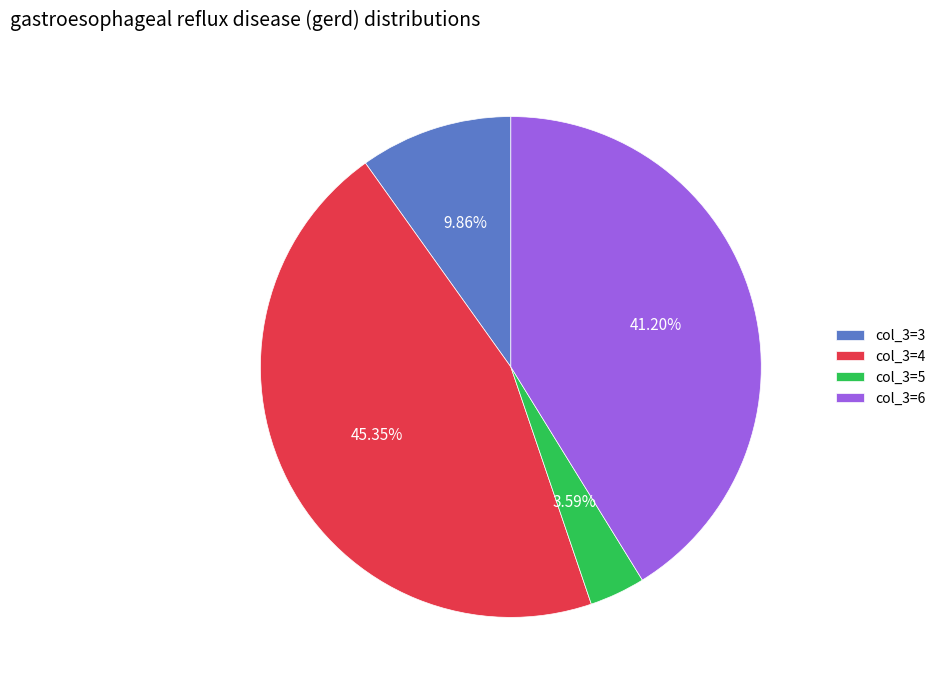

Do col_3=3 and col_3=6 together represent more than half of the pie?

Yes